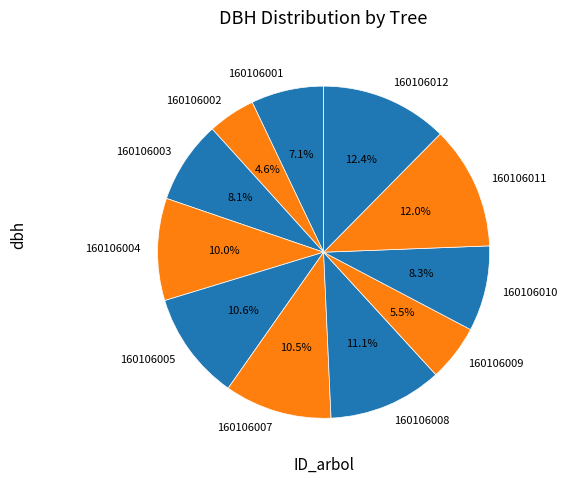

To the nearest percent, what is the combined percentage of 160106003 and 160106005?

19%